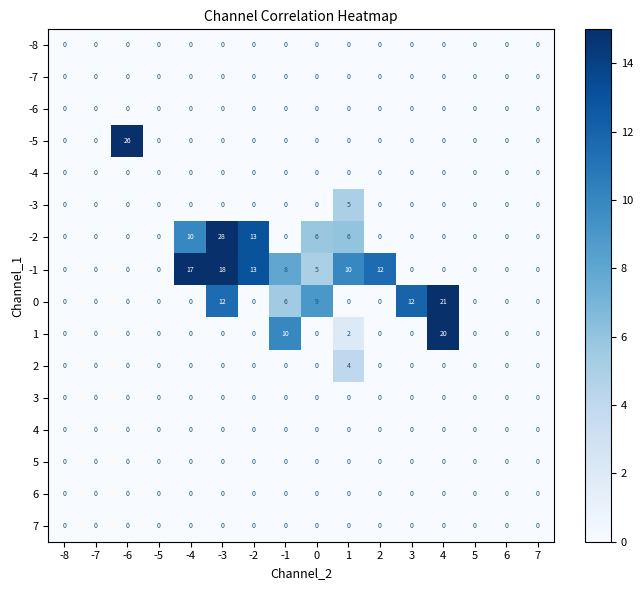

Which series changed the most between 1 and 6?

-1